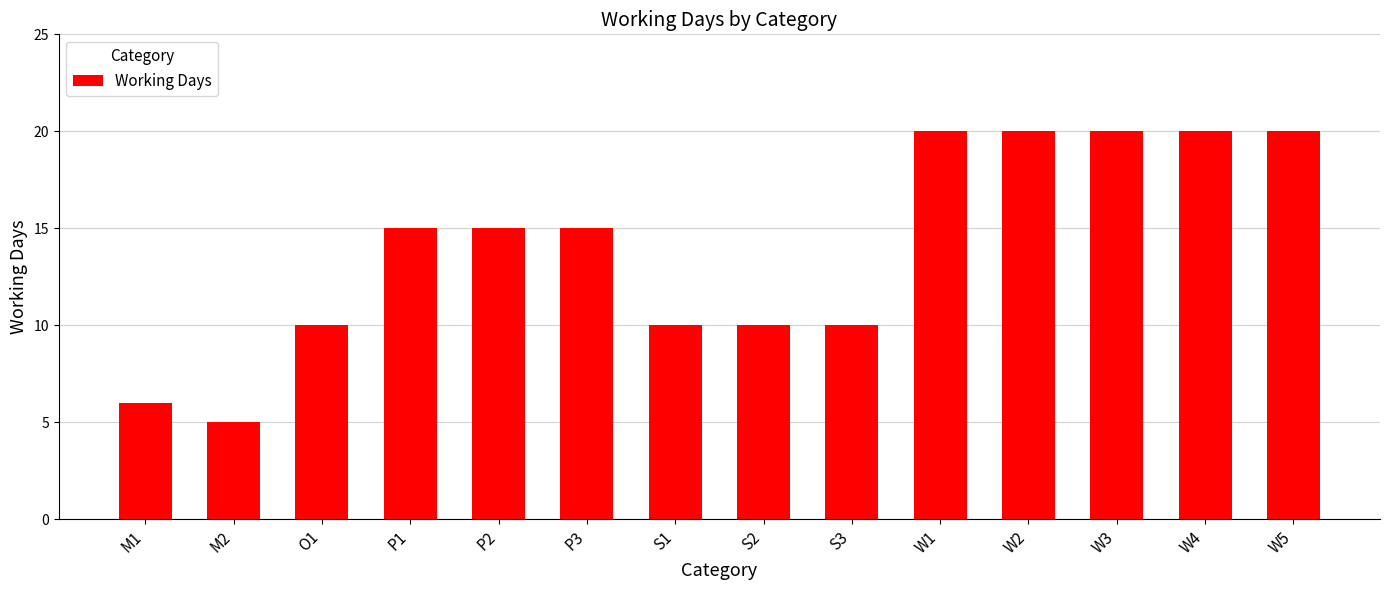

Reading left to right, transcribe all the data shown in this chart.

M1=6	M2=5	O1=10	P1=15	P2=15	P3=15	S1=10	S2=10	S3=10	W1=20	W2=20	W3=20	W4=20	W5=20